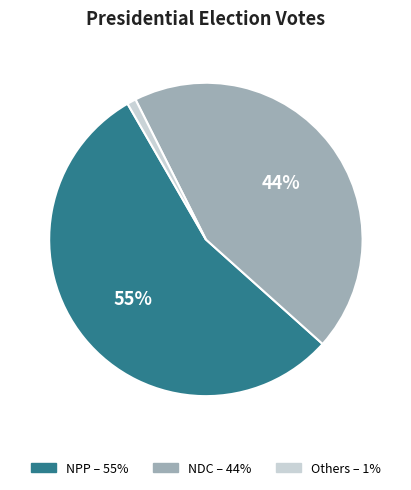

To the nearest percent, what is the difference between the largest and smallest slice percentages?

54%